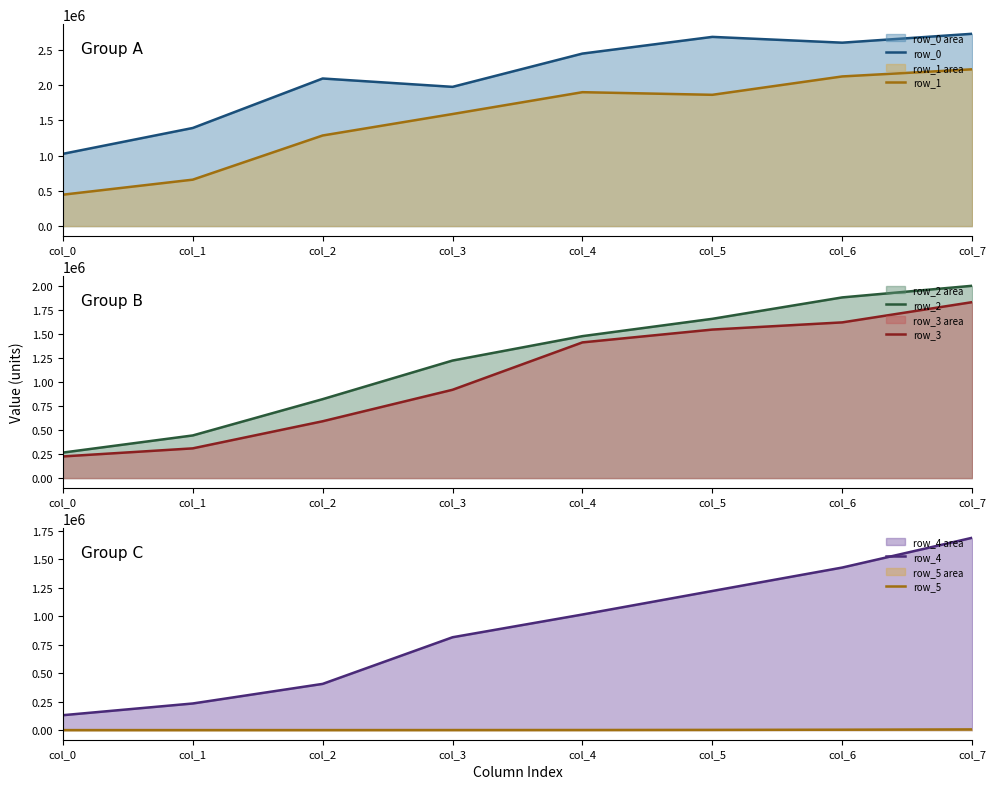

At which category is the sum across all series the highest?

col_7